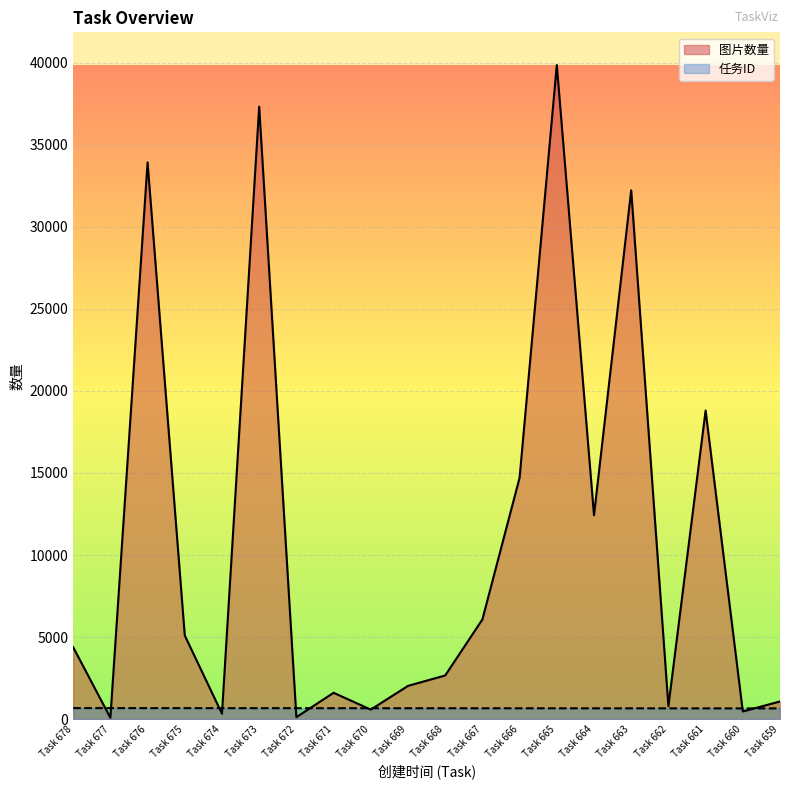

At which category does 图片数量 reach its first local peak?

Task 676